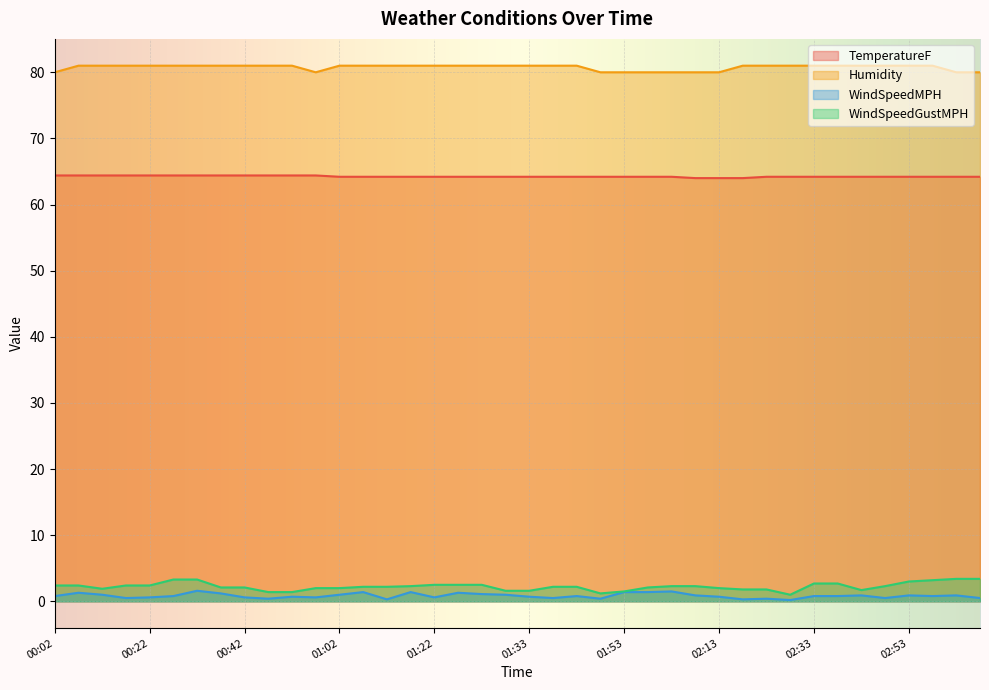

The Humidity series shows 18.6 at 01:27. True or false?

False